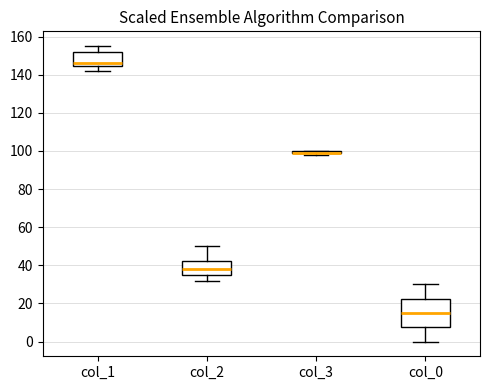

Reading left to right, transcribe this box plot: for each box, give where its median line is, the range the box spans, and where its two whiskers end, as read against the y-axis. The values are not printed on the chart, so give them approximately, as read against the axis.

col_1: median 146, box 144 to 152, whiskers 142 to 156
col_2: median 38, box 36 to 42, whiskers 32 to 50
col_3: box collapsed to a line at 100, whiskers 98 to 100
col_0: median 16, box 8 to 22, whiskers 0 to 30